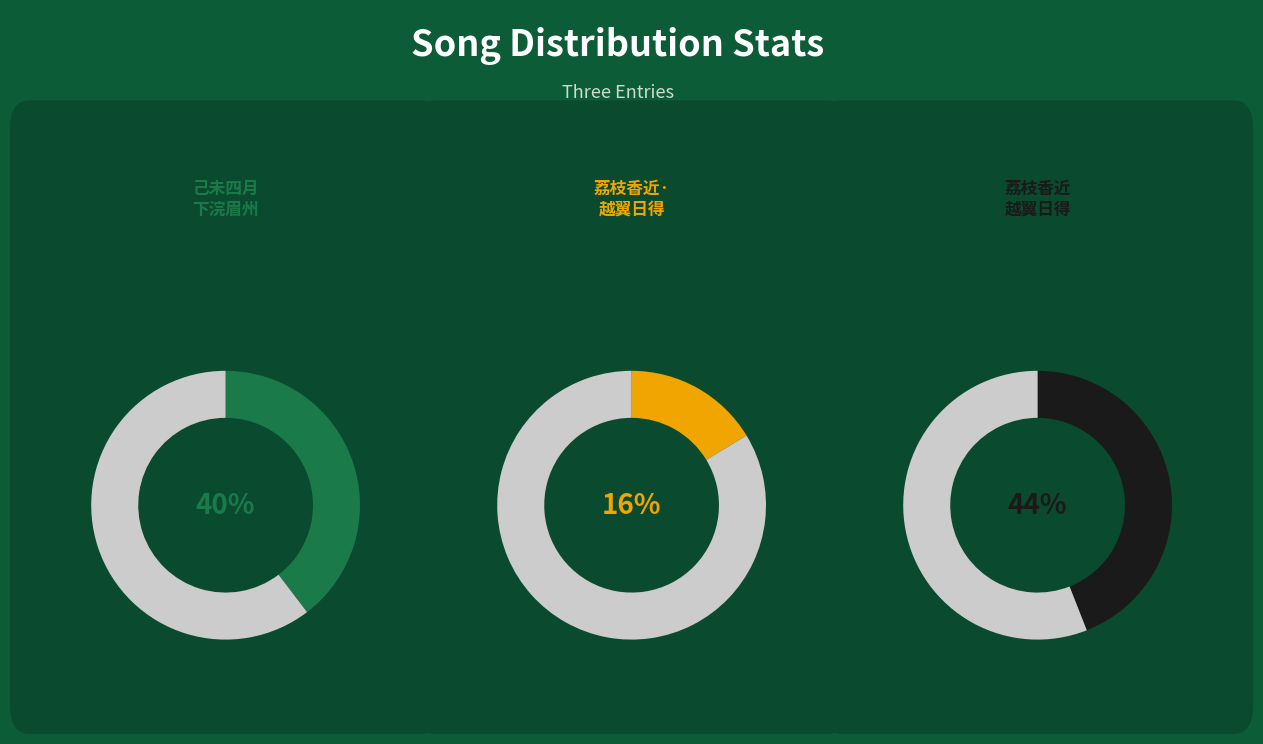

What percentage do 己未四月下浣眉州试竣敬谒三苏祠翼日得五古一首 and 荔枝香近·越翼日得晦闻书，知即开船，倚歌以送 together represent?

56.0%